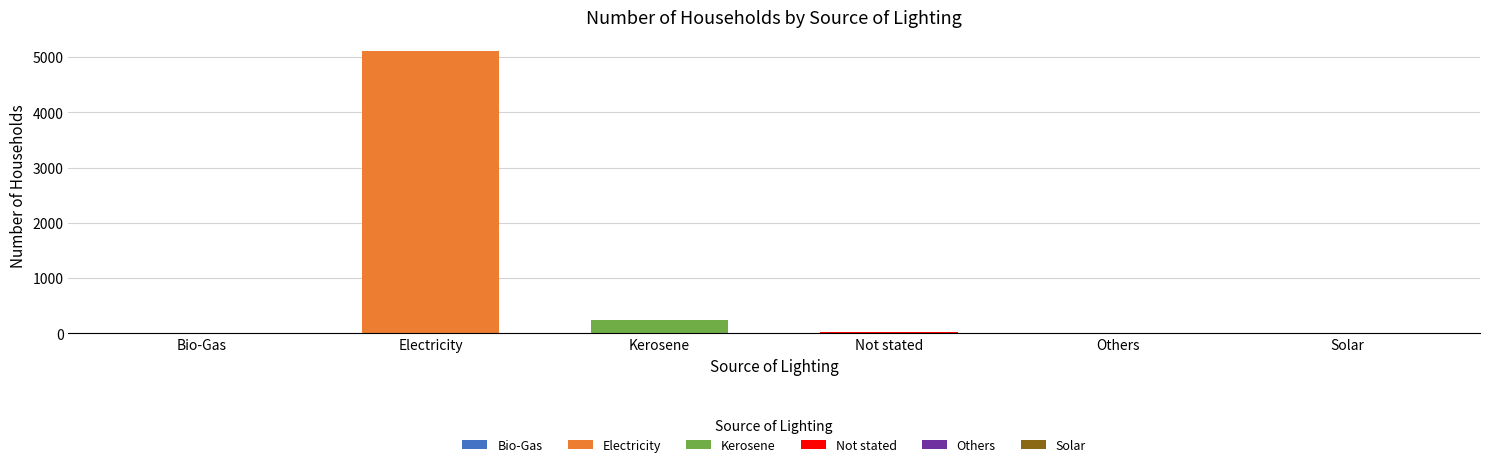

Rank the categories by value from lowest to highest.

Others, Bio-Gas, Solar, Not stated, Kerosene, Electricity